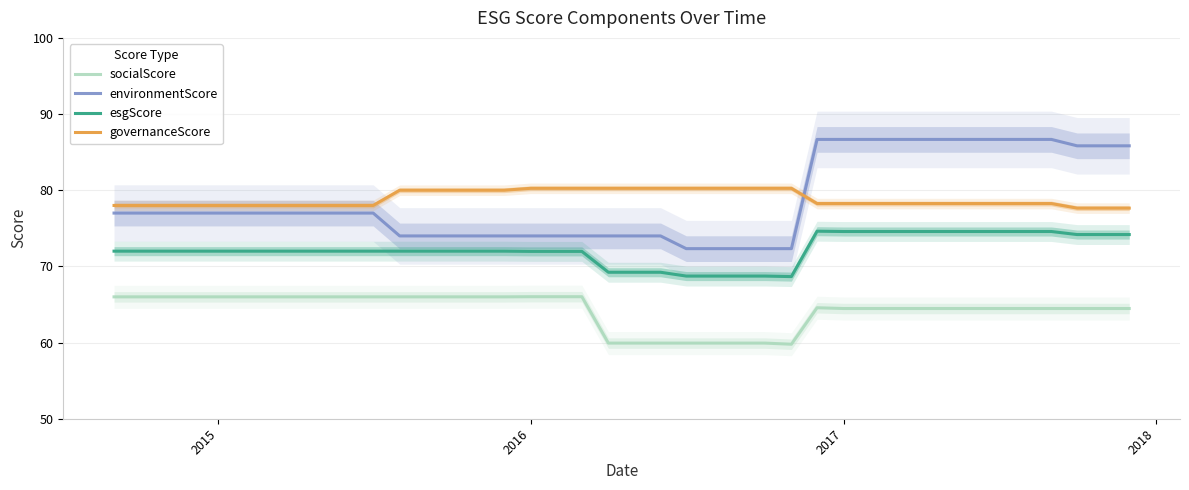

What is the lowest value of the governanceScore series?

77.7